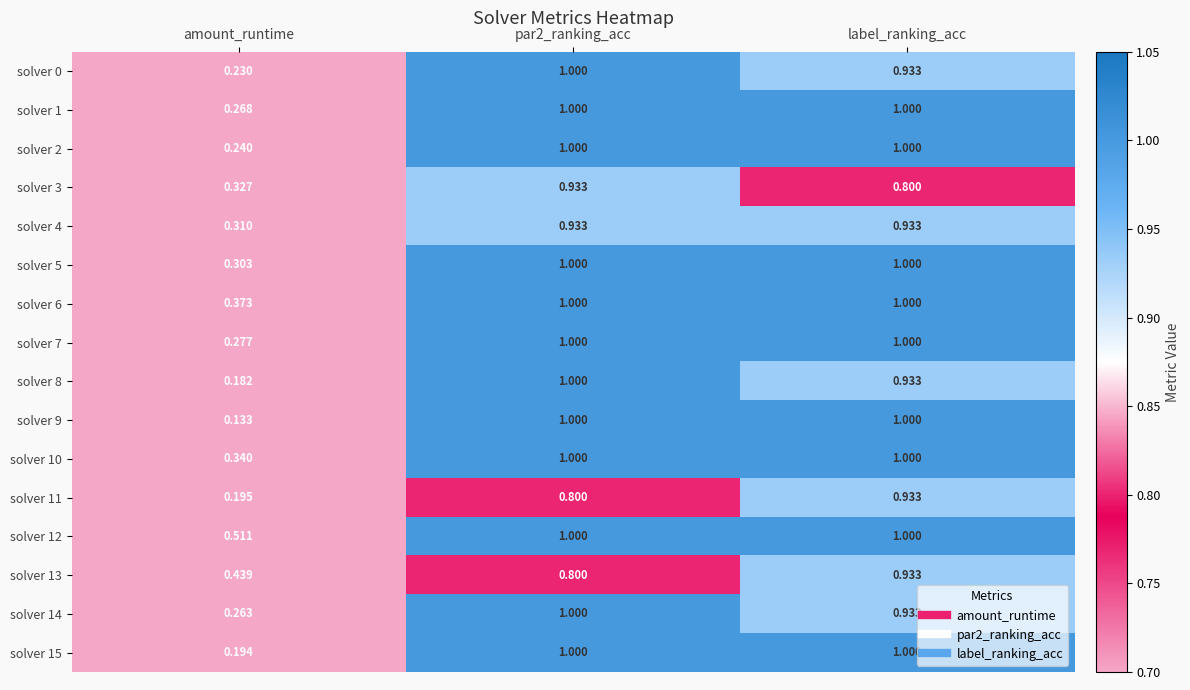

Where is solver 2 nearest to the value 0?

amount_runtime